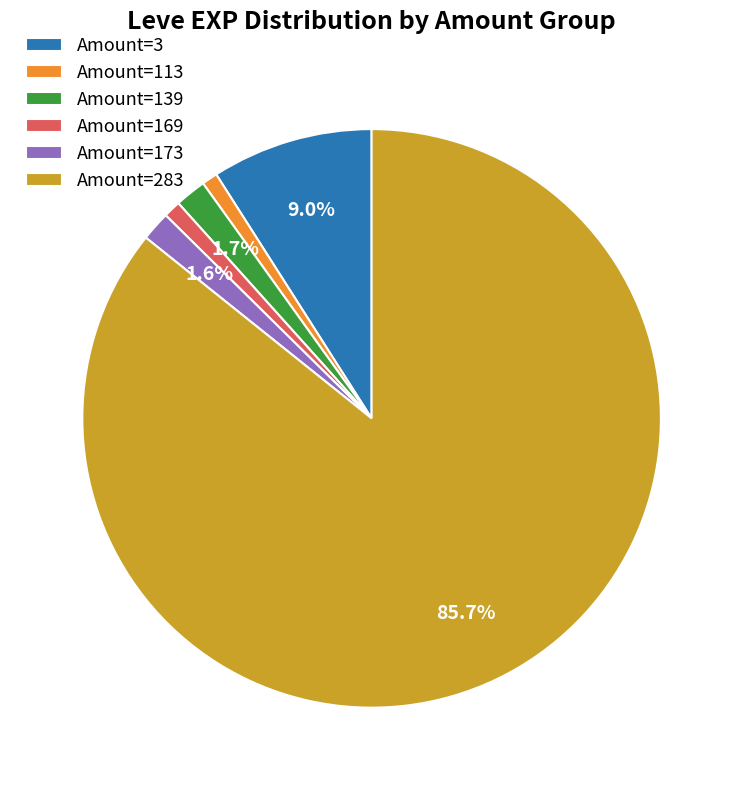

Which has a higher value, Amount=139 or Amount=283?

Amount=283